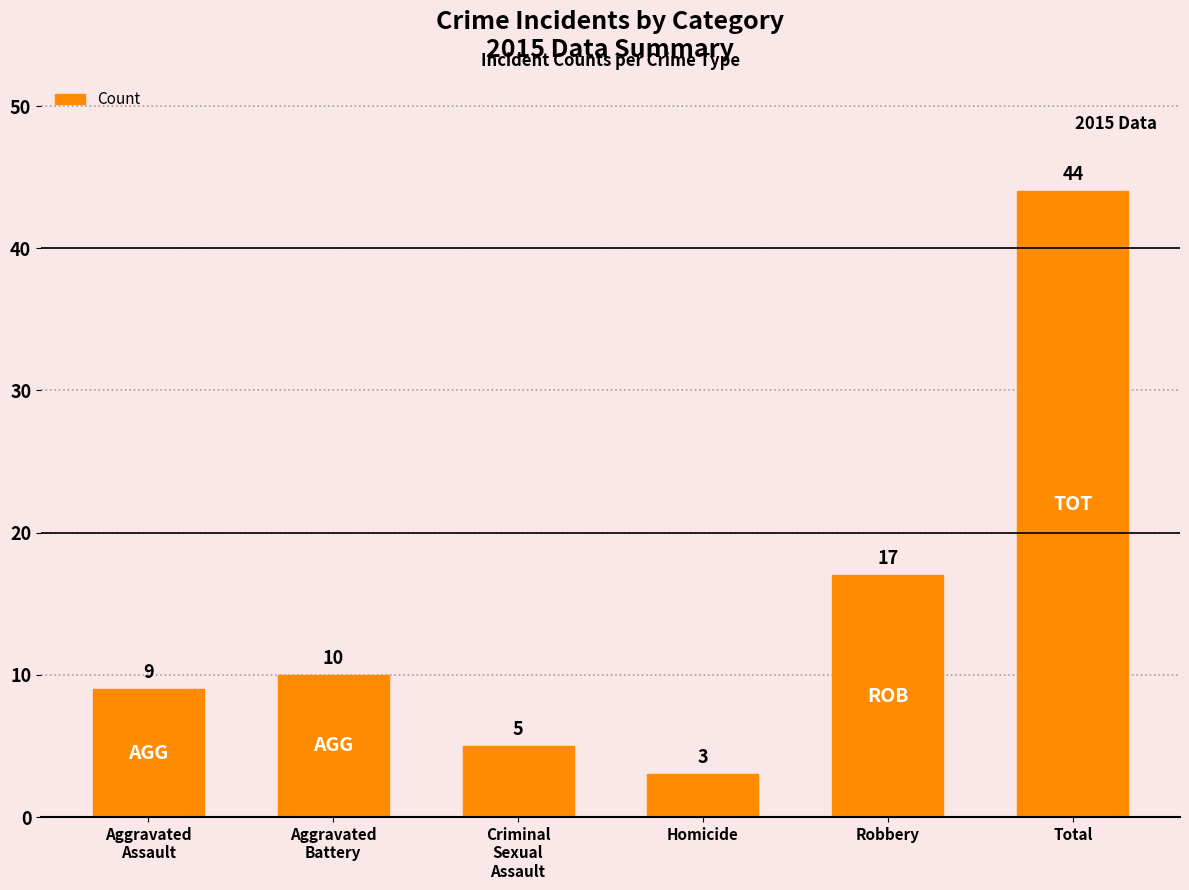

What is the ratio of the value at Aggravated
Assault to the value at Aggravated
Battery?

0.9